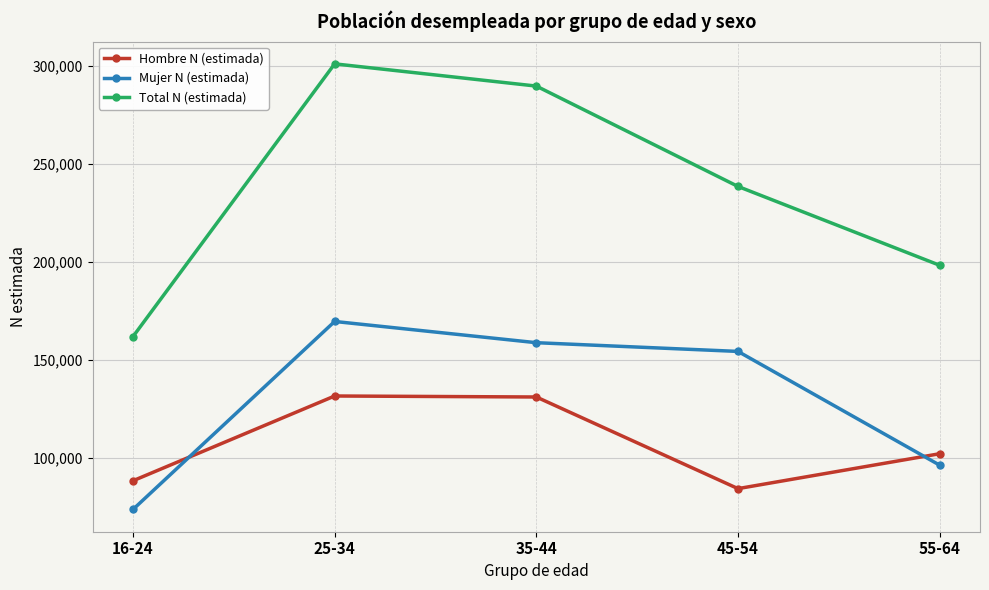

True or false: Mujer N (estimada) has more than 1 interior local peaks.

False